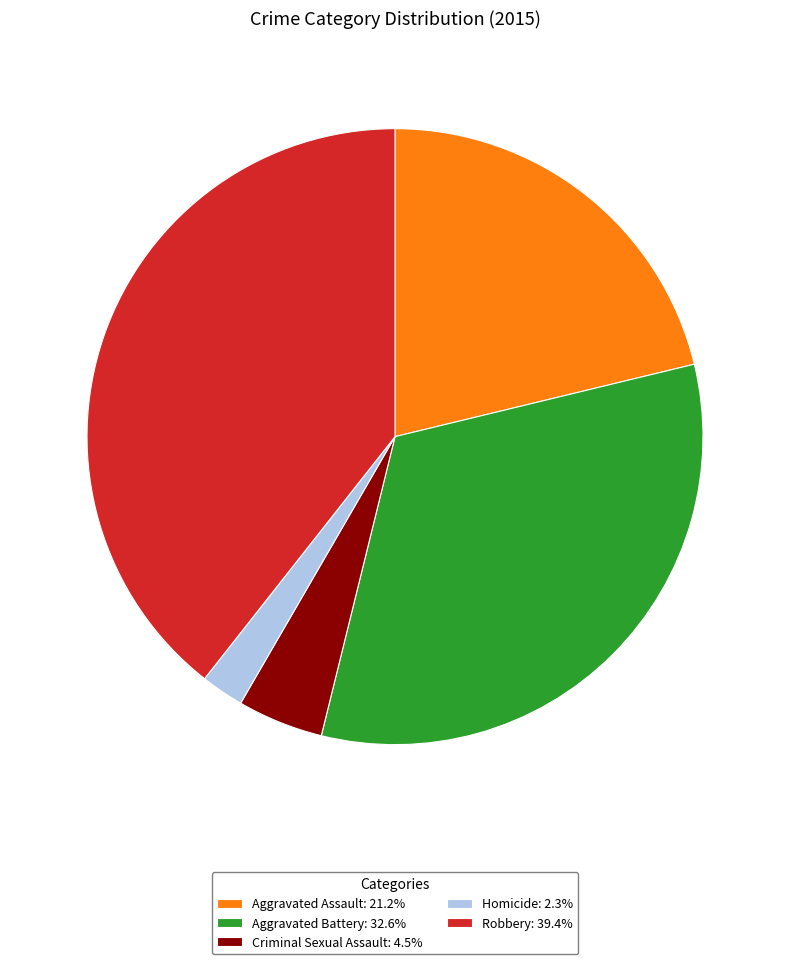

What is the smallest slice in the pie chart?

Homicide